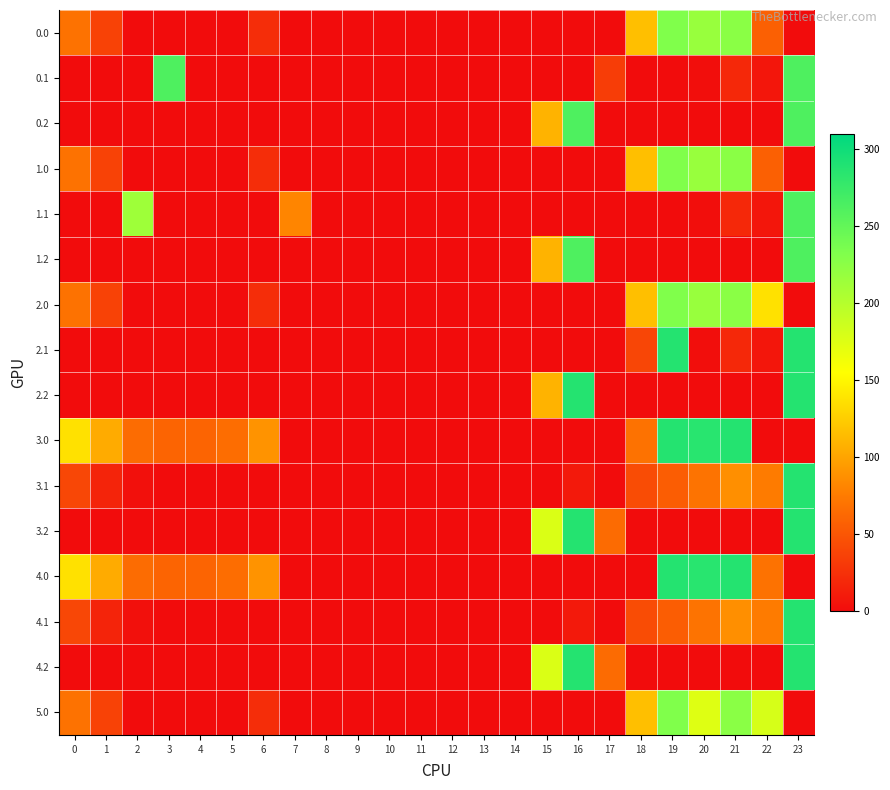

How many categories are shown in the chart?

24